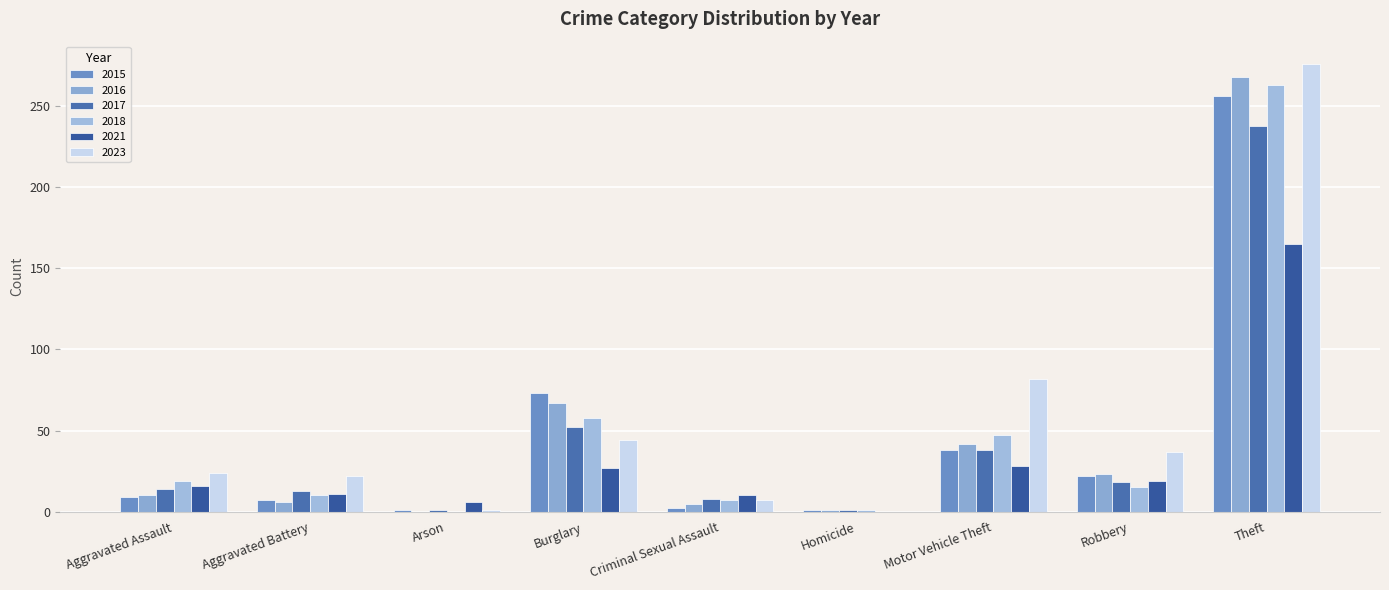

Read the 2021 value at Motor Vehicle Theft, to the nearest 50.

50